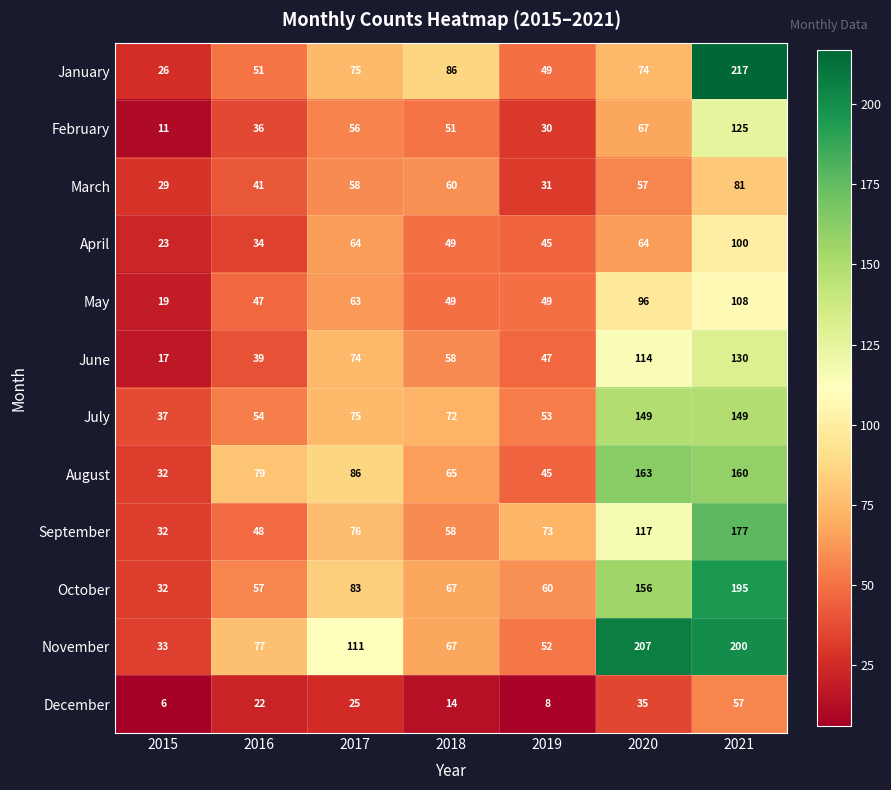

What is the difference between the September values at 2019 and 2016?

25